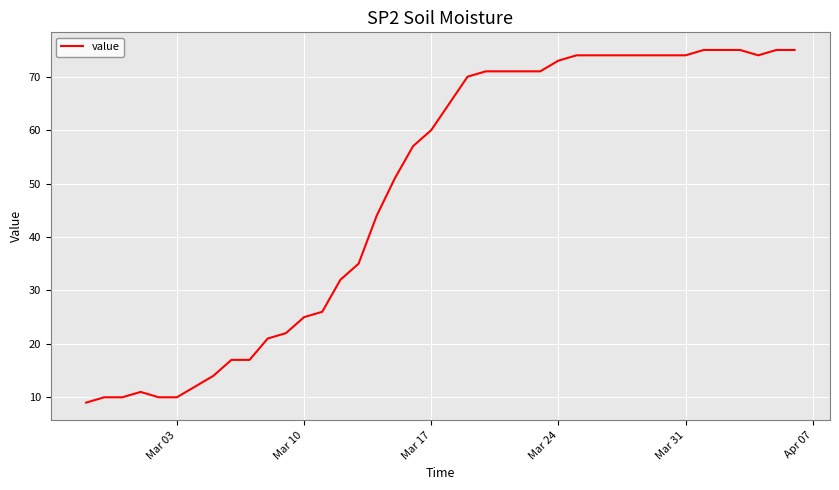

What is the difference between the maximum and minimum values?

66